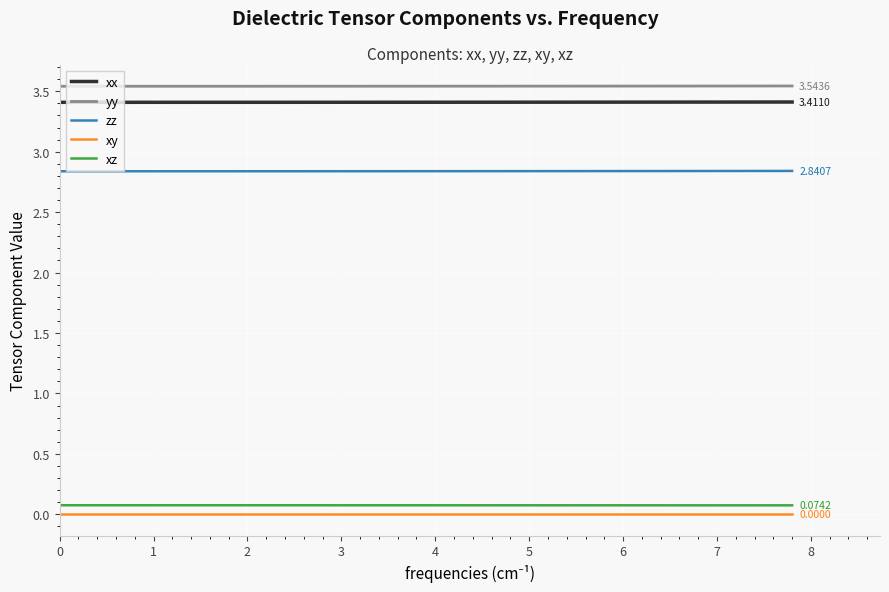

True or false: zz and xx intersect in this chart.

False